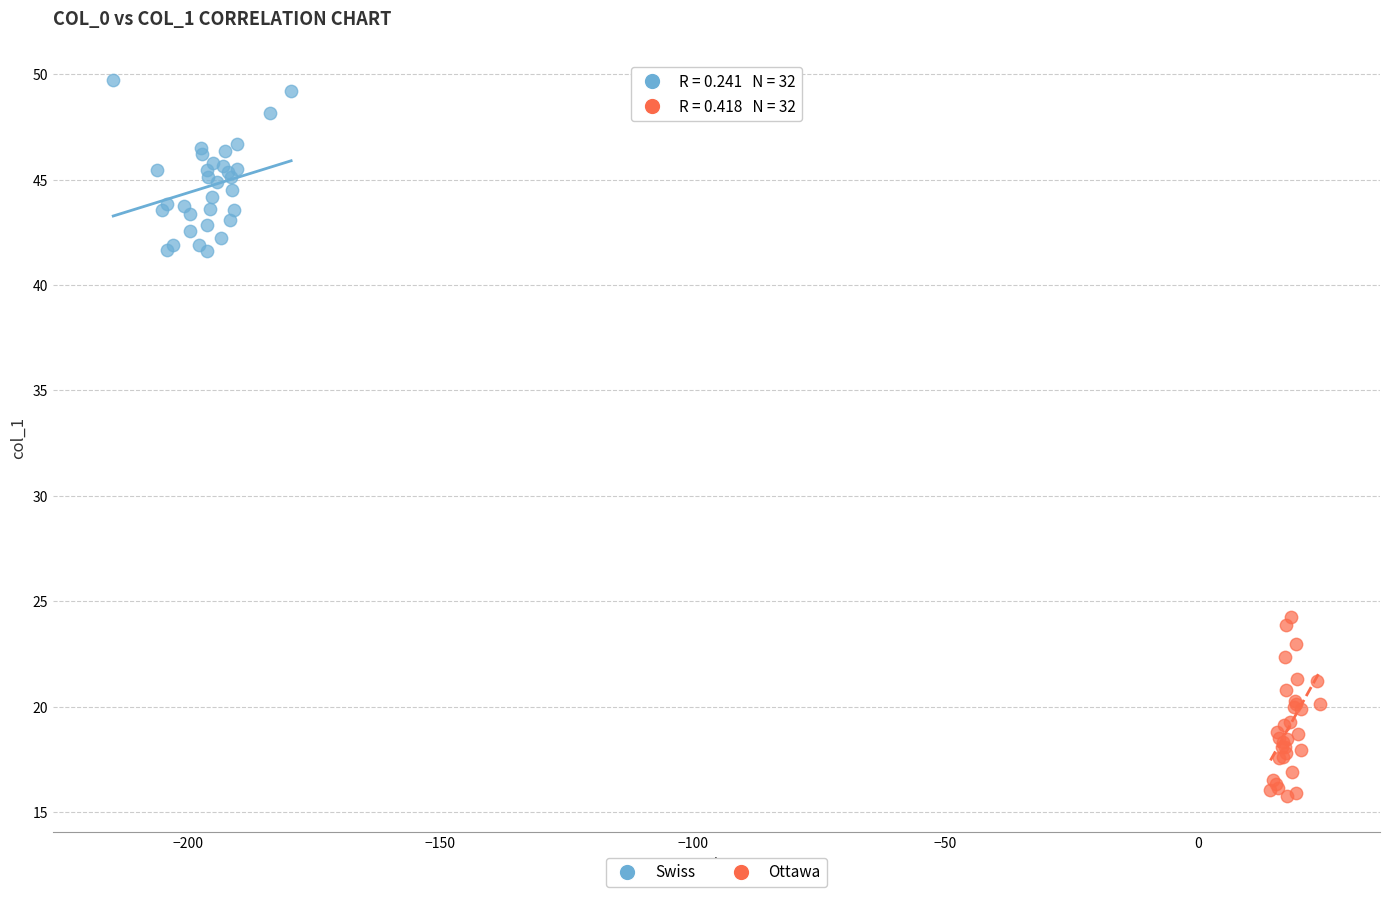

Which series reaches the maximum Y coordinate?

Swiss